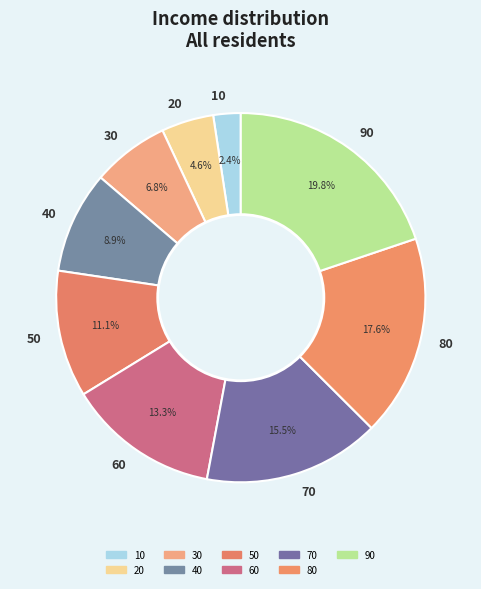

What is the smallest slice in the pie chart?

10